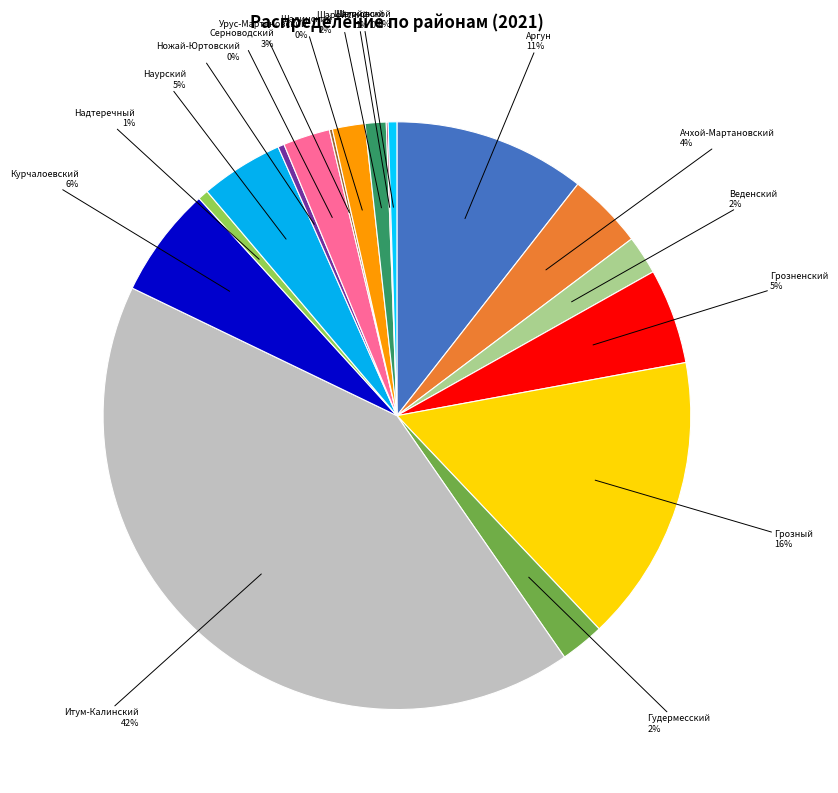

Combined, do Грозненский 5% and Грозный 16% account for over 50%?

No